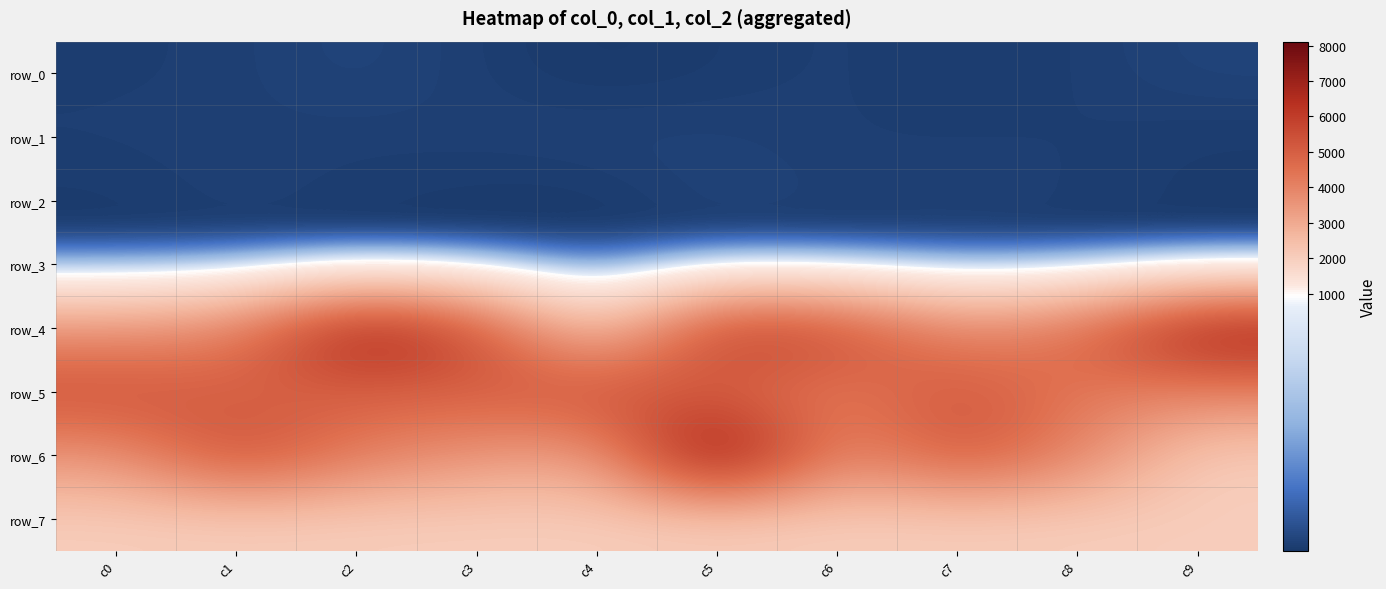

What is the total value across all series at c0?

14723